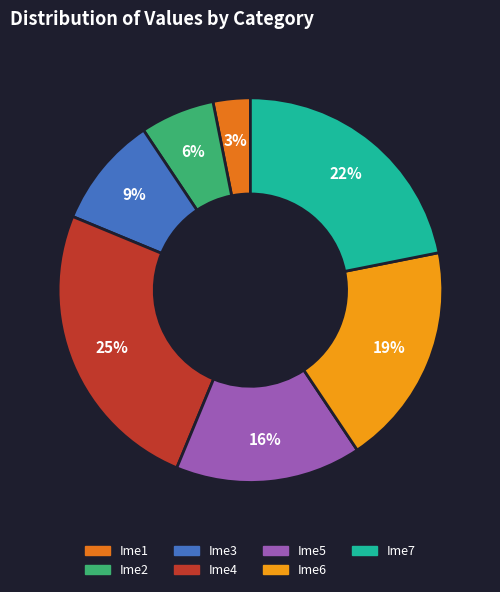

True or false: Ime2 accounts for 1% of the total.

False